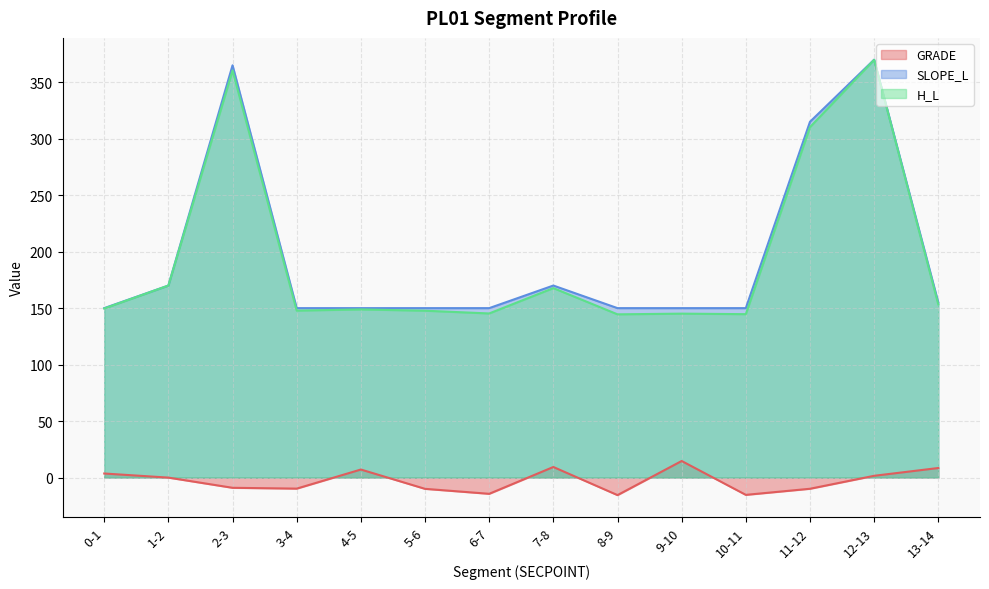

What is the minimum value shown in the chart?

-15.6